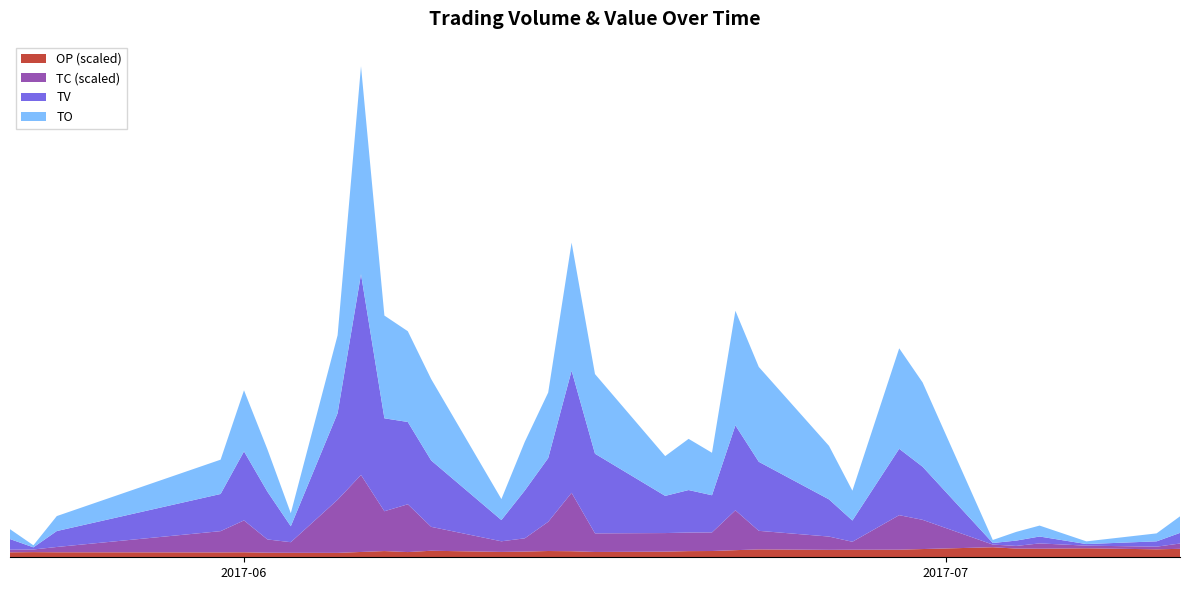

Reading left to right, what are all the values shown in this chart?

TO: 18600.0	3880.0	28200.0	64600.0	115070.0	79800.0	24600.0	146810.0	391700.0	193480.0	170900.0	153240.0	39500.0	91800.0	123500.0	241100.0	150000.0	74900.0	96400.0	80000.0	215800.0	178600.0	100800.0	56200.0	189200.0	158770.0	5670.0	16400.0	20600.0	5070.0	15000.0	31200.0
TV: 20000.0	4000.0	30000.0	70000.0	130000.0	90000.0	30000.0	163000.0	378000.0	175000.0	155000.0	125000.0	40000.0	90000.0	120000.0	230000.0	150000.0	70000.0	80000.0	70000.0	160000.0	130000.0	70000.0	40000.0	125000.0	100000.0	3000.0	10000.0	13000.0	3000.0	10000.0	20000.0
TC: 1.0	1.0	2.0	8.0	12.0	5.0	4.0	20.0	29.0	15.0	18.0	9.0	4.0	5.0	11.0	22.0	7.0	7.0	7.0	7.0	15.0	7.0	5.0	3.0	13.0	11.0	1.0	1.0	2.0	1.0	1.0	2.0
OP: 0.9	1.0	0.9	0.9	0.9	0.9	0.8	0.8	1.0	1.2	1.0	1.2	1.0	1.1	1.2	1.1	1.0	1.1	1.2	1.2	1.3	1.5	1.4	1.4	1.4	1.6	1.9	1.6	1.6	1.7	1.5	1.6